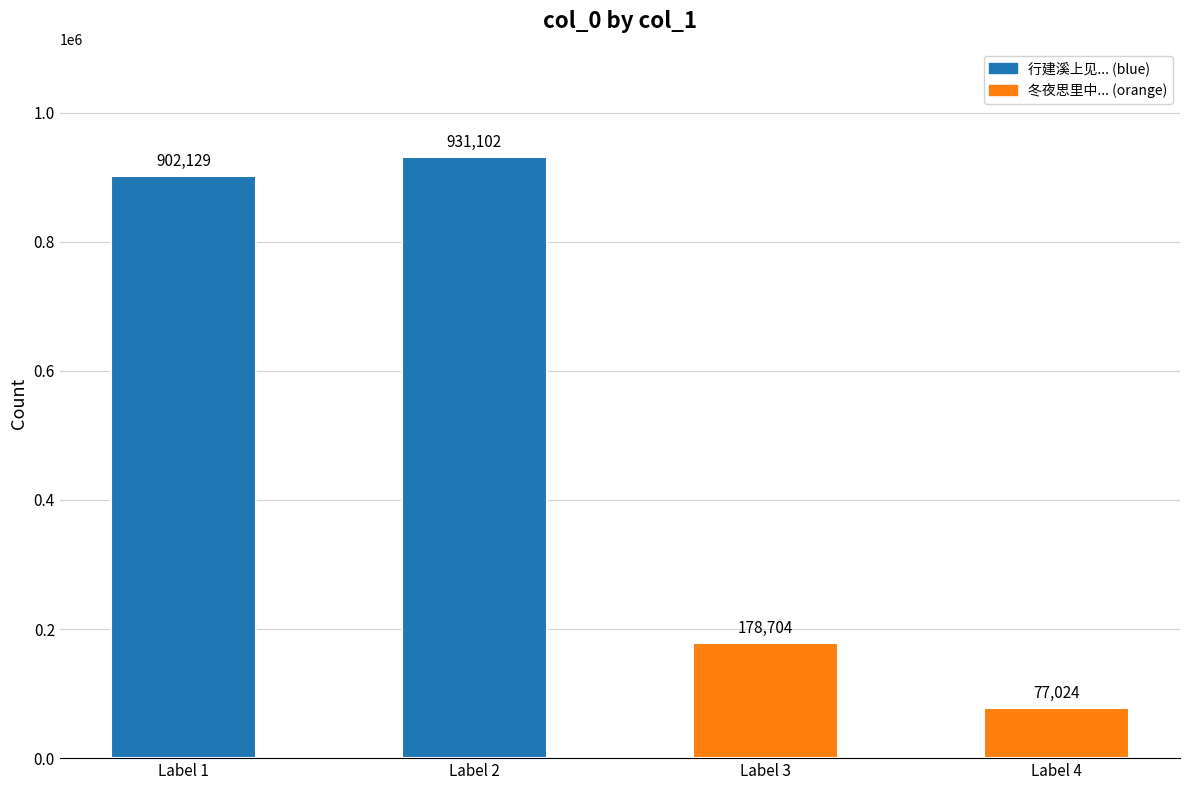

Approximately how many times larger is the value at Label 3 compared to Label 4?

2.3